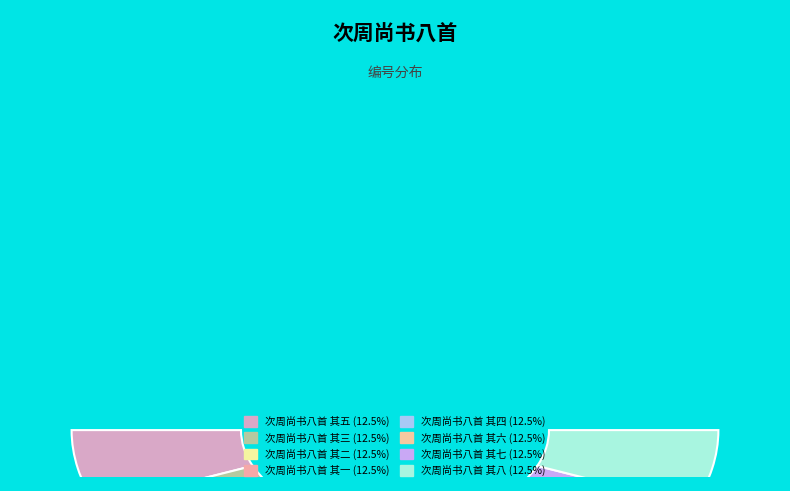

The 次周尚书八首 其八 slice represents 3% of the pie. True or false?

False